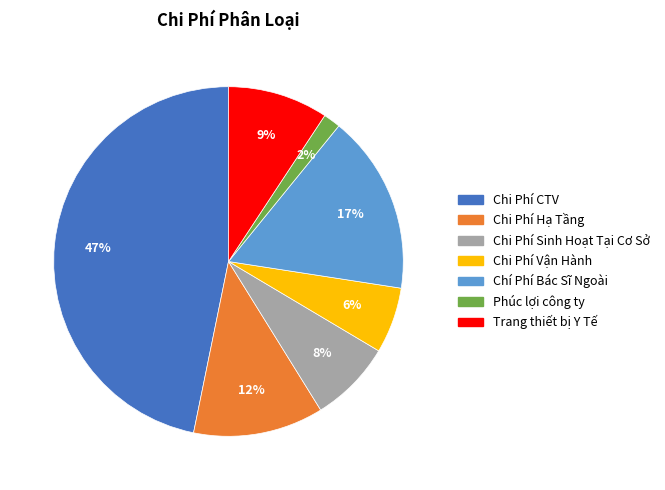

Is the sum of Chi Phí CTV and Chi Phí Hạ Tầng greater than half?

Yes